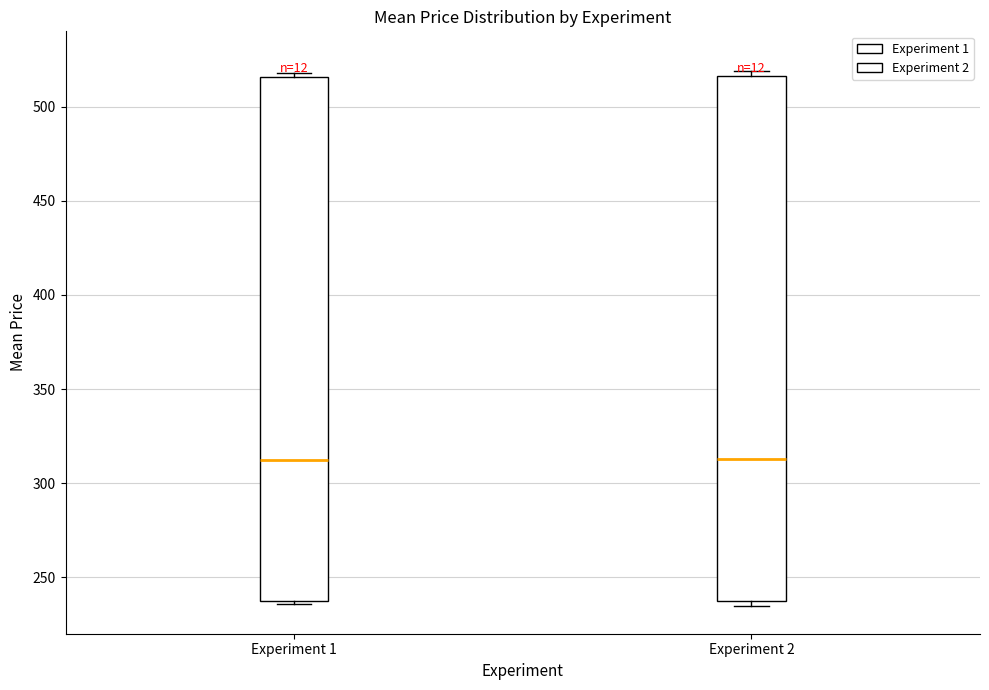

Where is the upper edge of the box for Experiment 1 on the y-axis? The values are not printed on the chart, so give them approximately, as read against the axis.

515